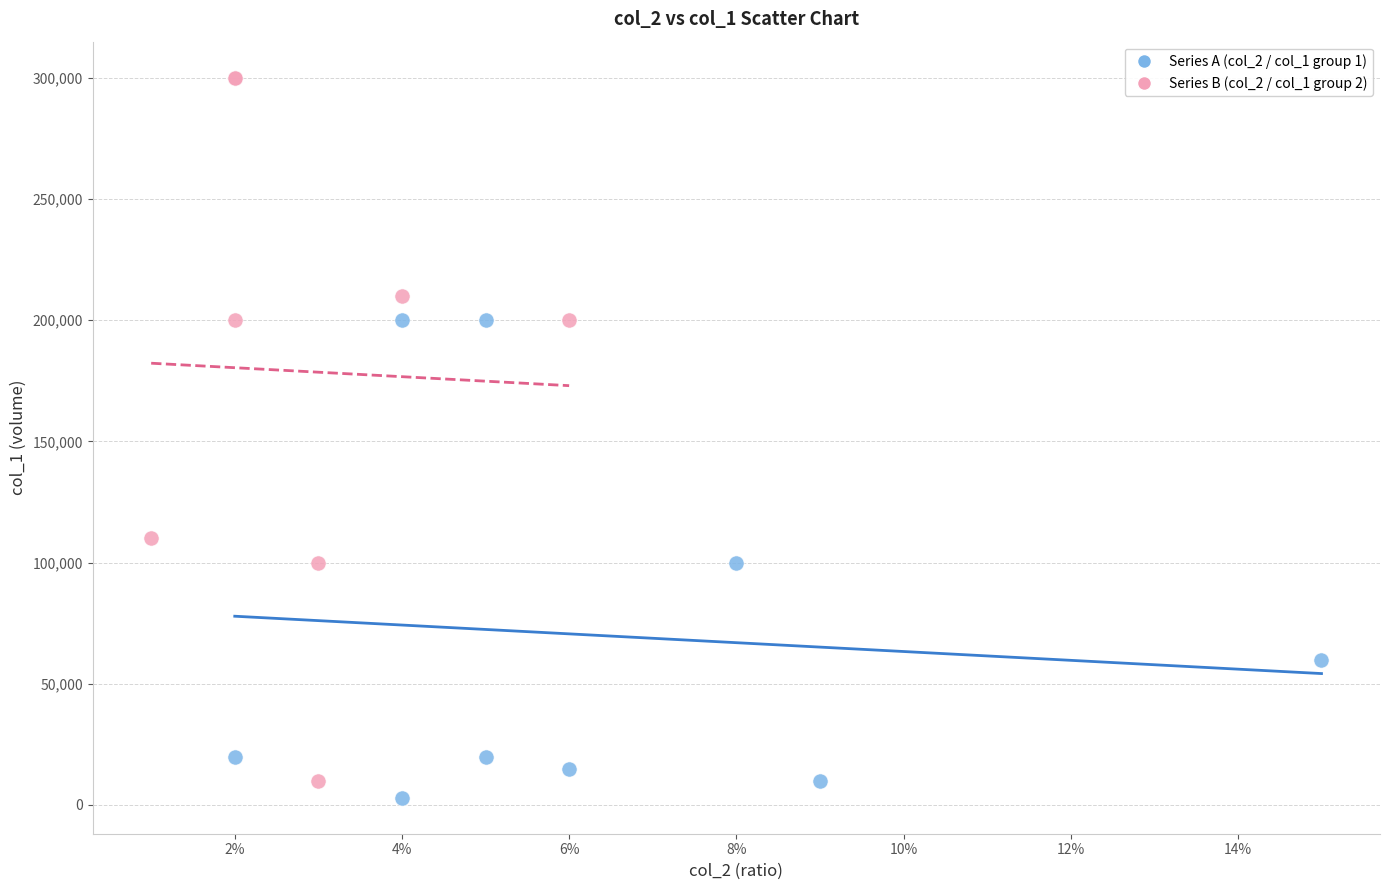

Which series reaches the maximum Y coordinate?

Series B (col_2 / col_1 group 2)